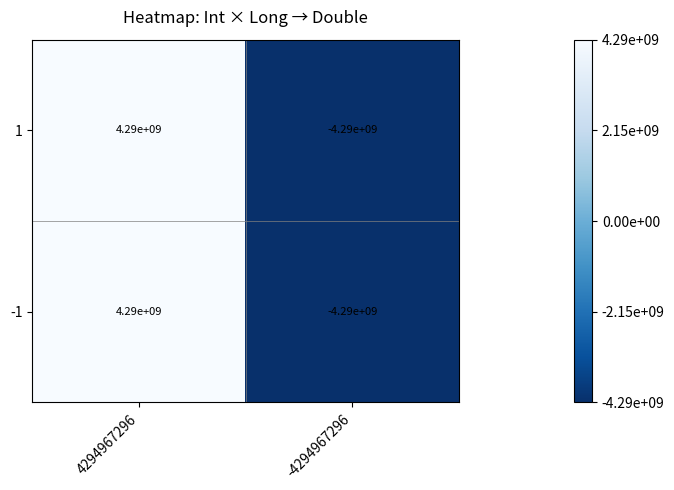

Count the number of categories in the chart.

2